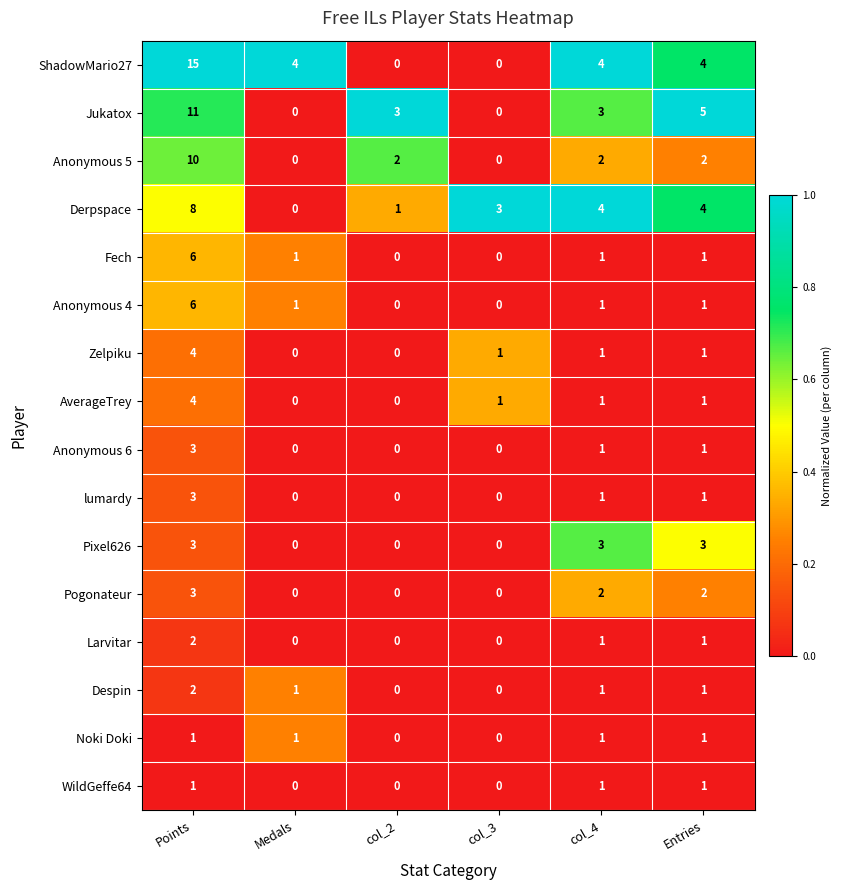

What is the difference between the highest and lowest values at Entries?

4